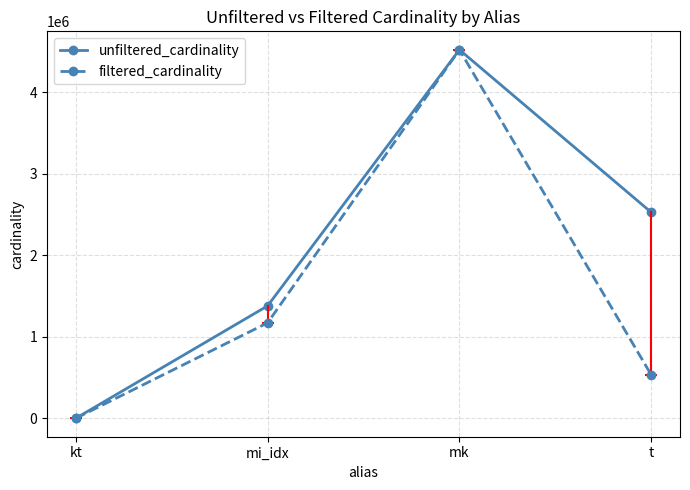

What is the label of the 1st point from the right?

t